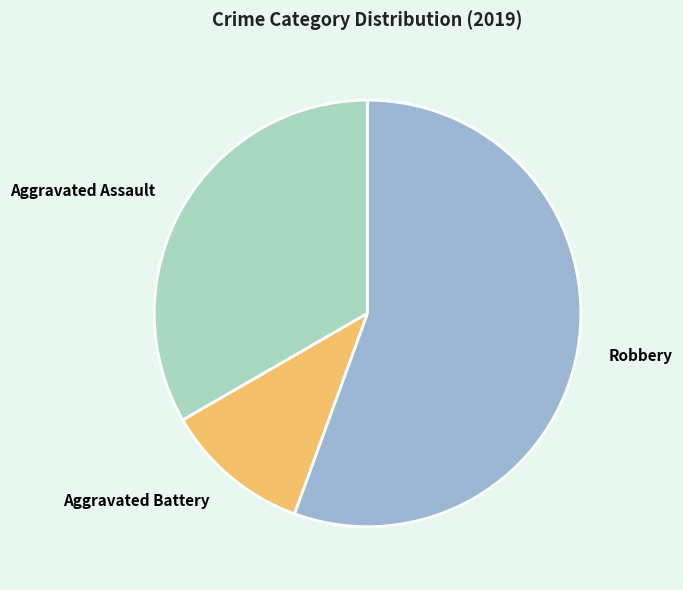

Is there a majority slice in this chart?

Yes